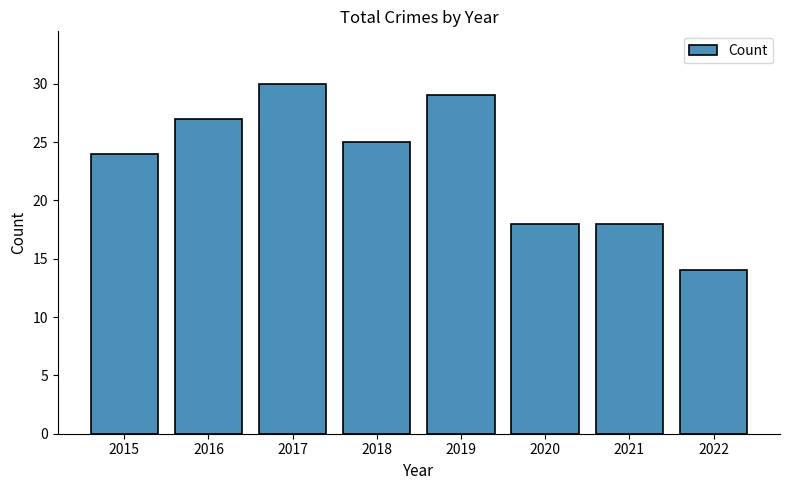

The chart shows a value of 18 at 2019. True or false?

False